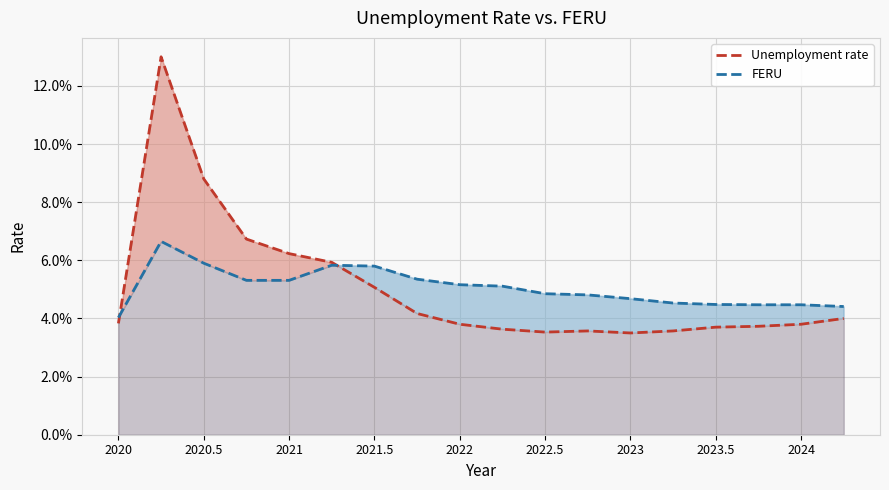

In Unemployment rate, how many points are higher than both neighbors (excluding endpoints)?

2